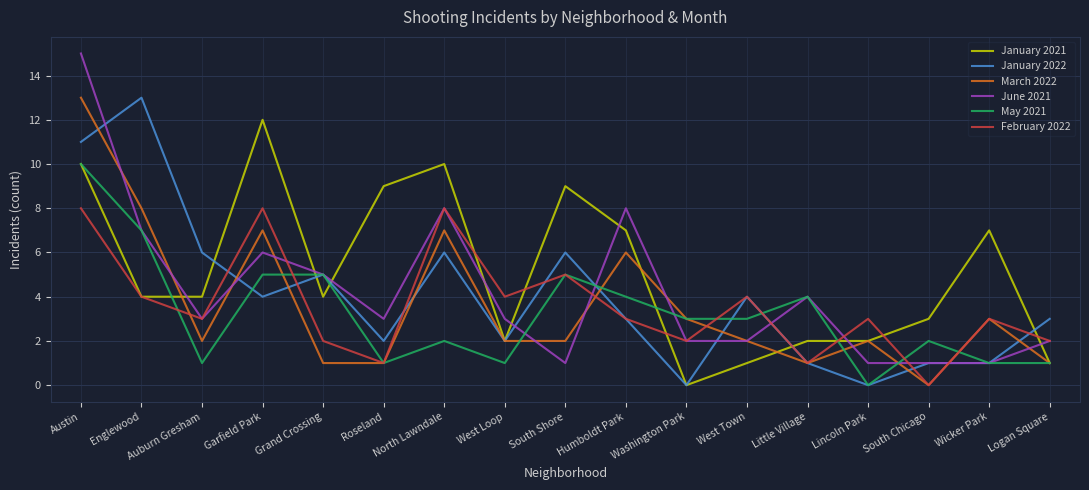

What is the sum of the January 2021 values at Roseland and Logan Square?

10